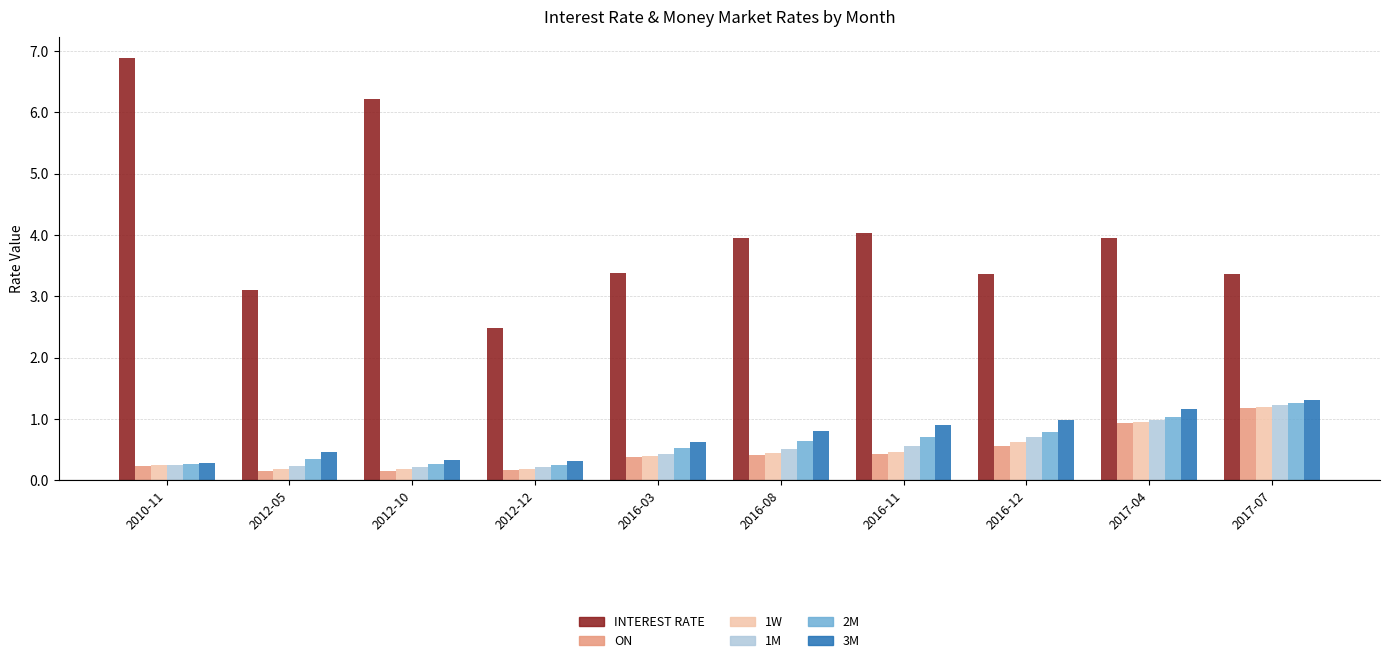

What is the average value of the INTEREST RATE series?

4.1